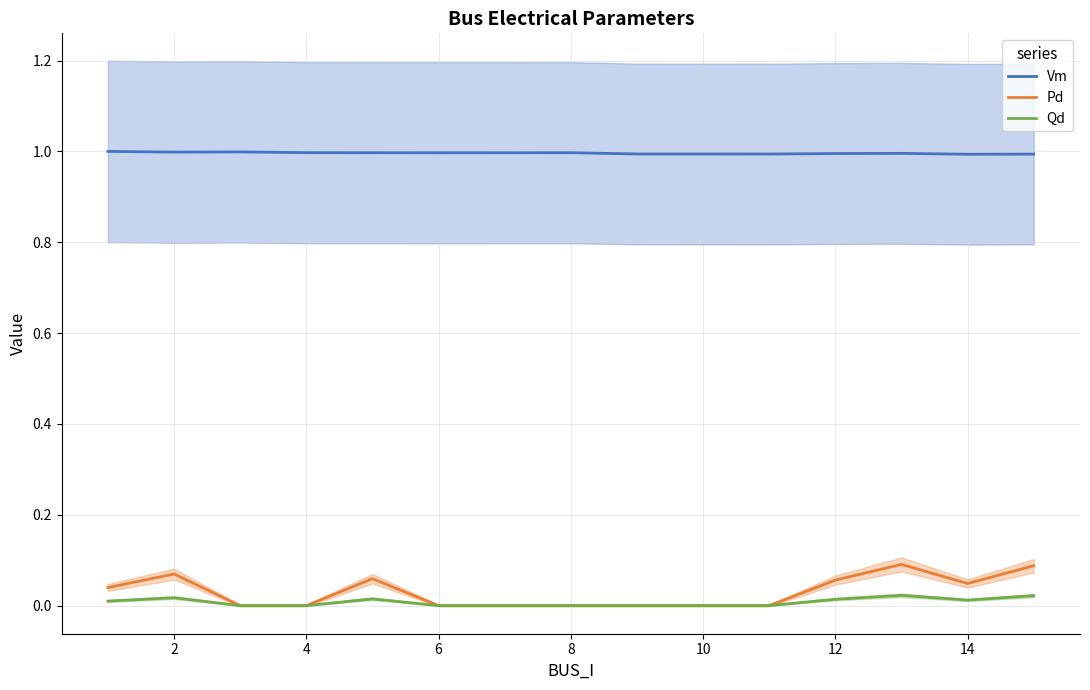

True or false: Pd and Vm cross at least once.

False